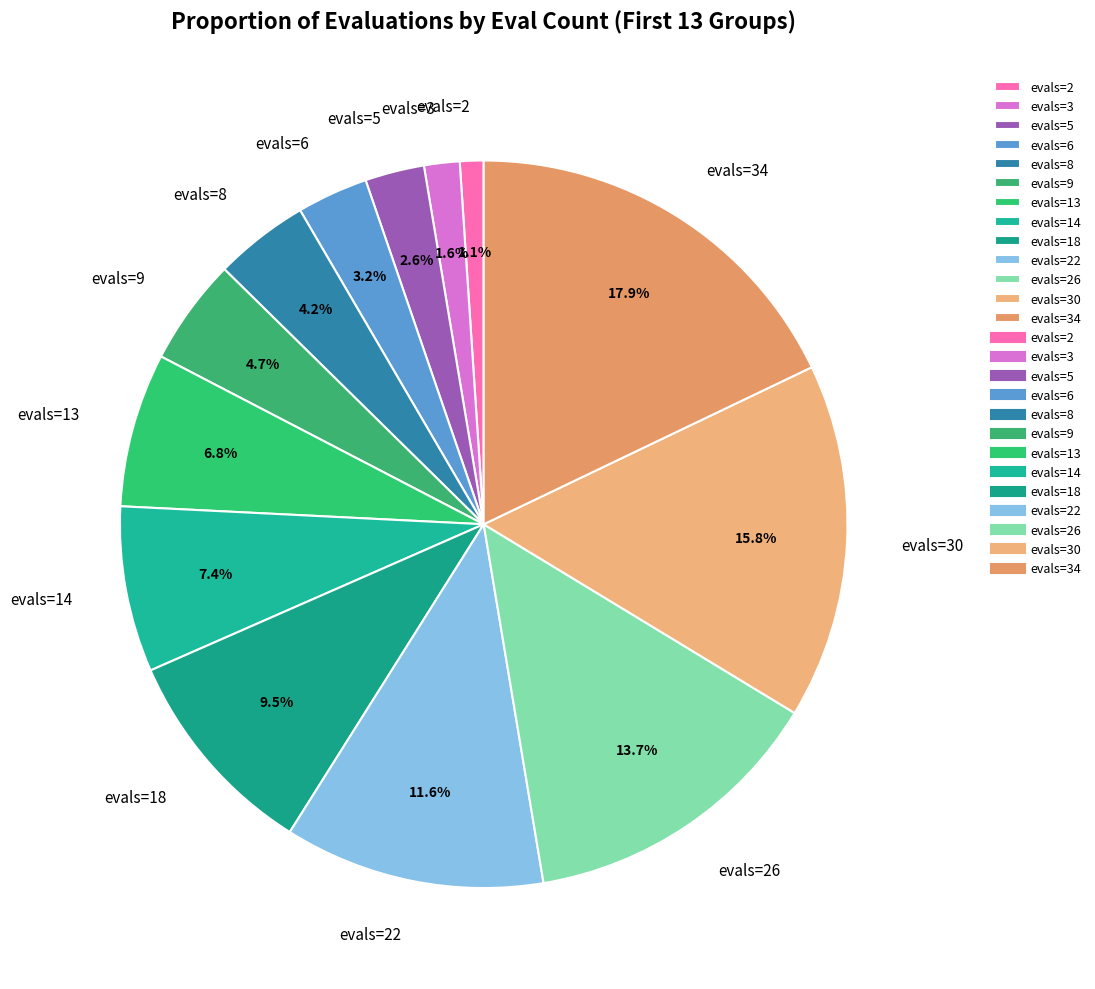

Approximately how many times larger is the value at evals=2 compared to evals=13?

0.2